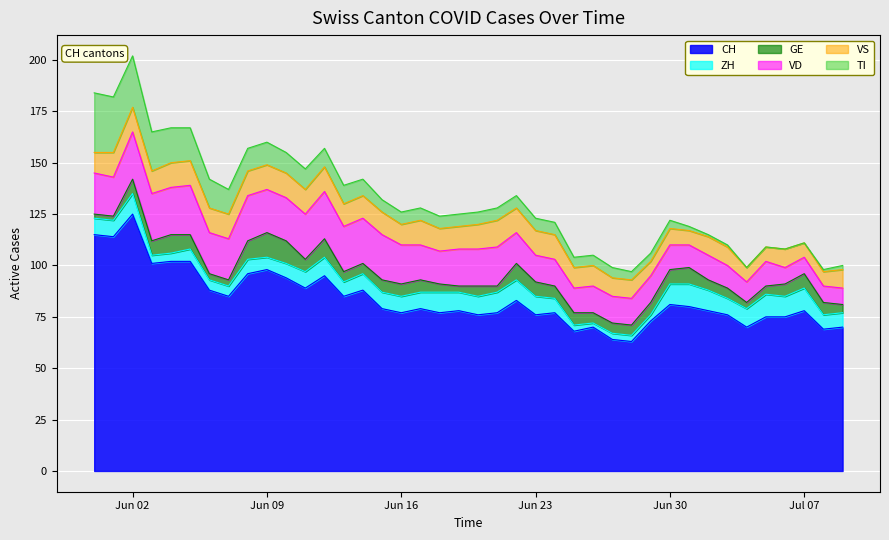

What is the difference between the TI values at 2020-06-17 and 2020-06-10?

4